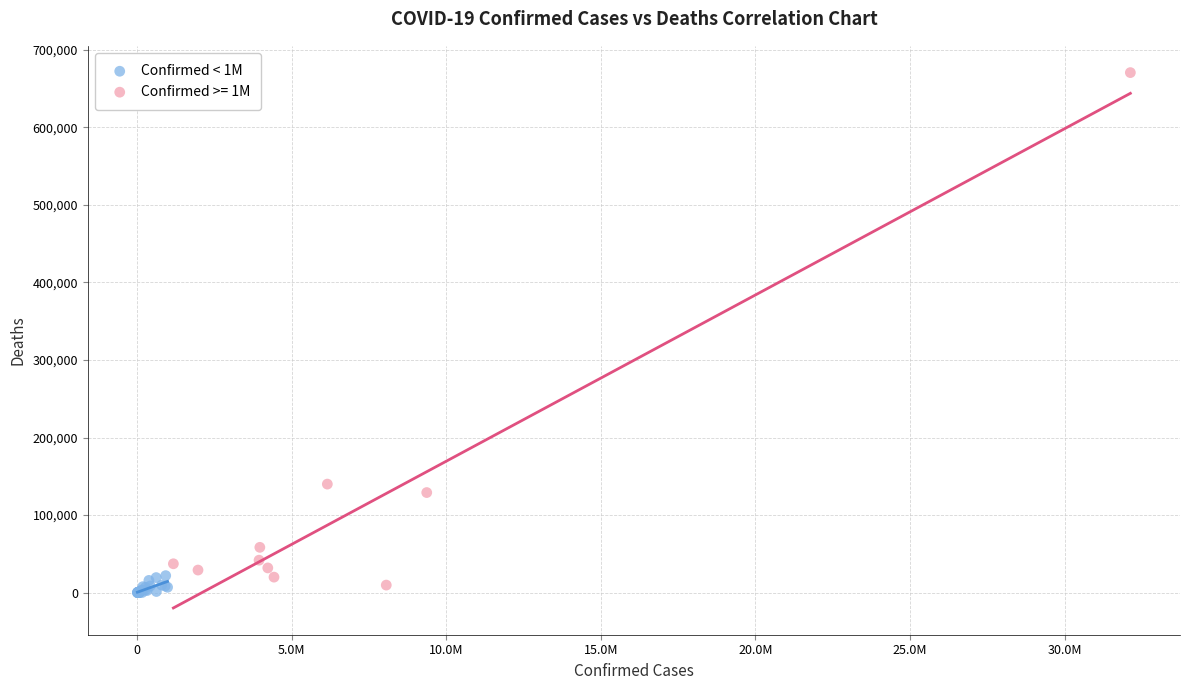

Which series contains the highest Y value?

Confirmed >= 1M